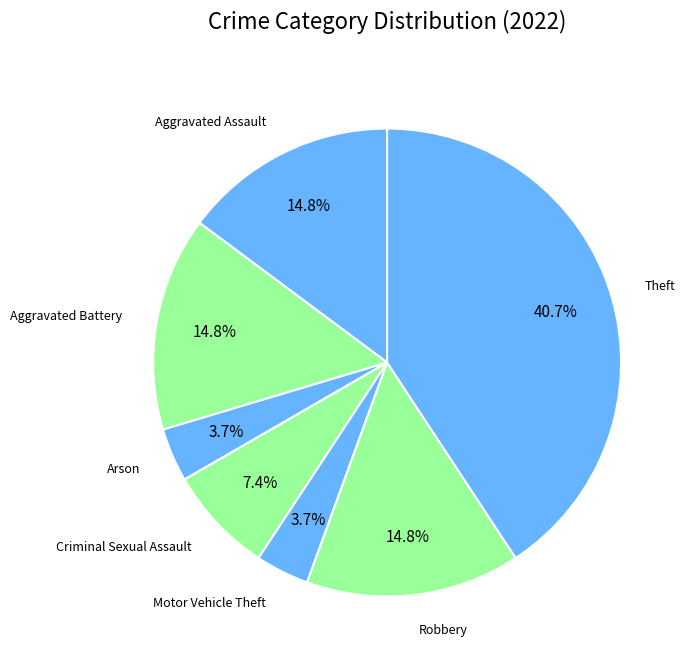

Is it true that Theft is 55% of the pie?

False